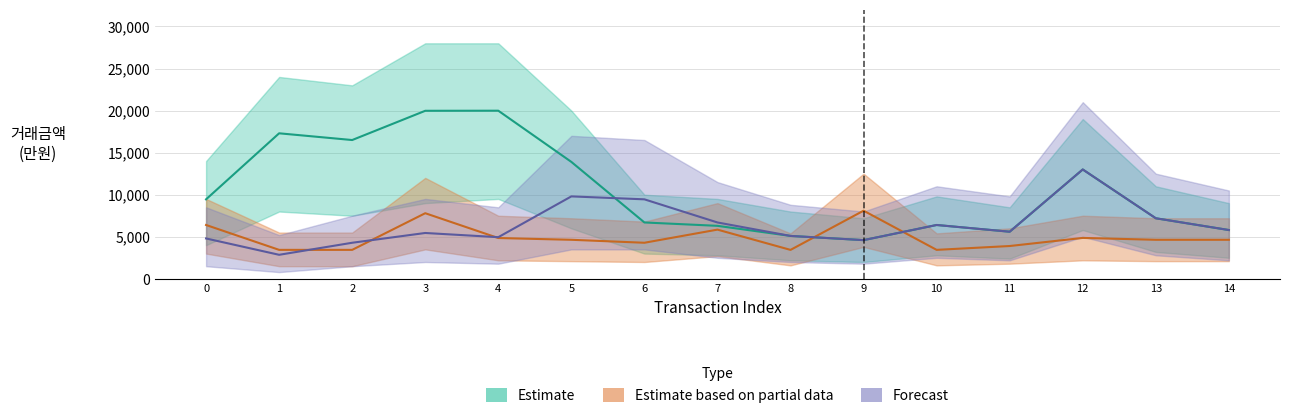

True or false: Forecast has a value of 2856 at 1.

True